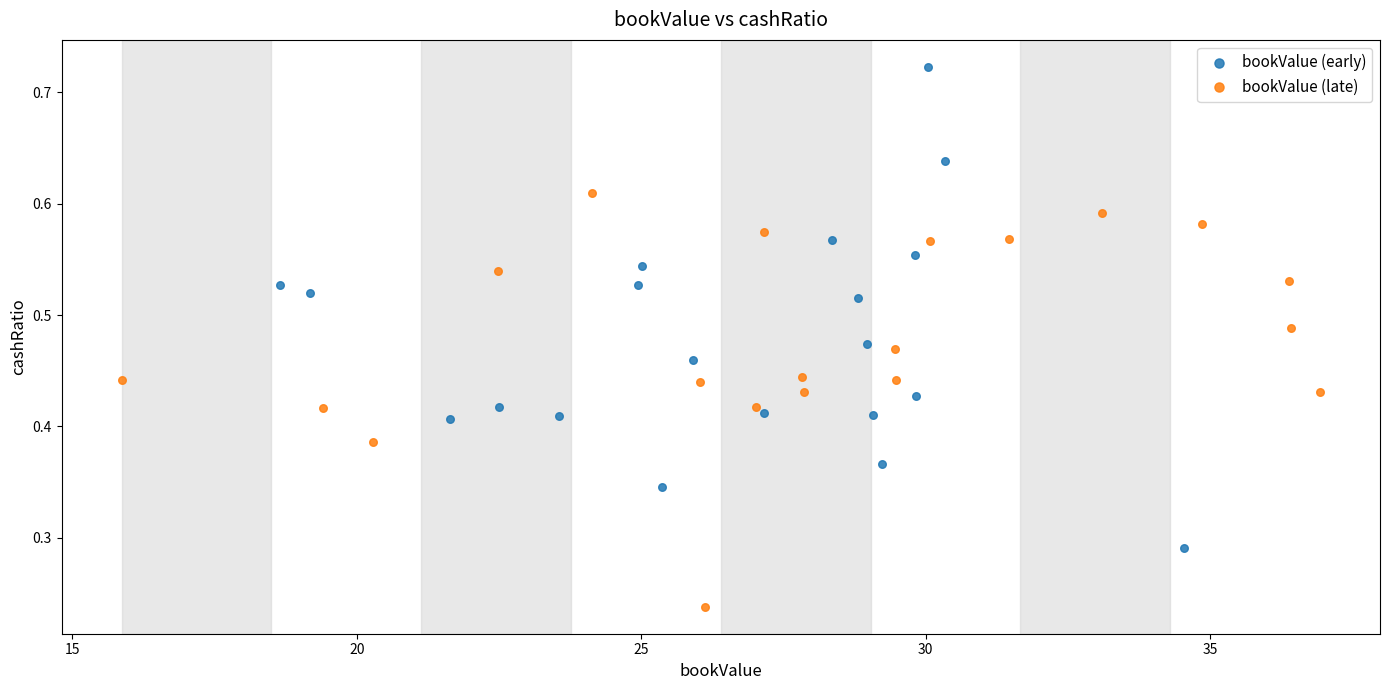

Which series has the widest spread of Y values?

bookValue (early)